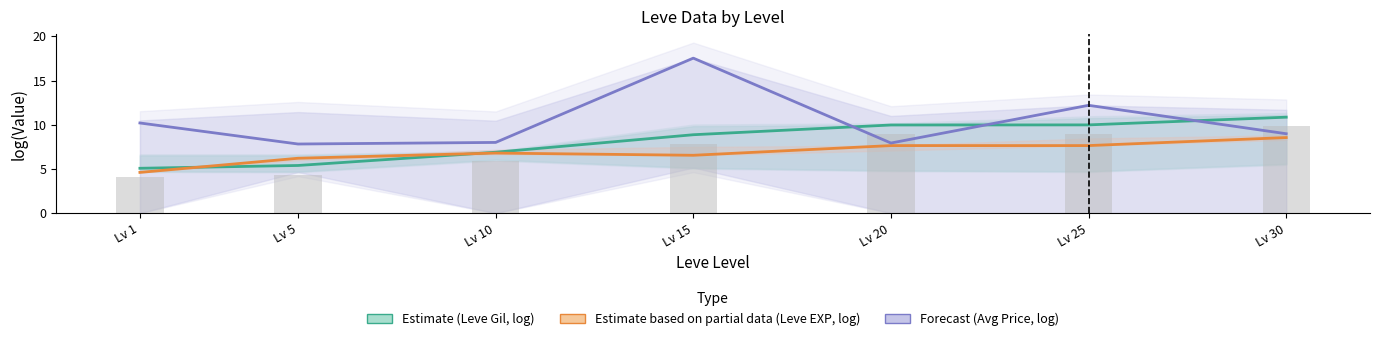

At Lv 30, list the series in order from smallest to largest.

Estimate on partial data (Leve EXP, log), Forecast (Avg Price, log), Estimate (Leve Gil, log)